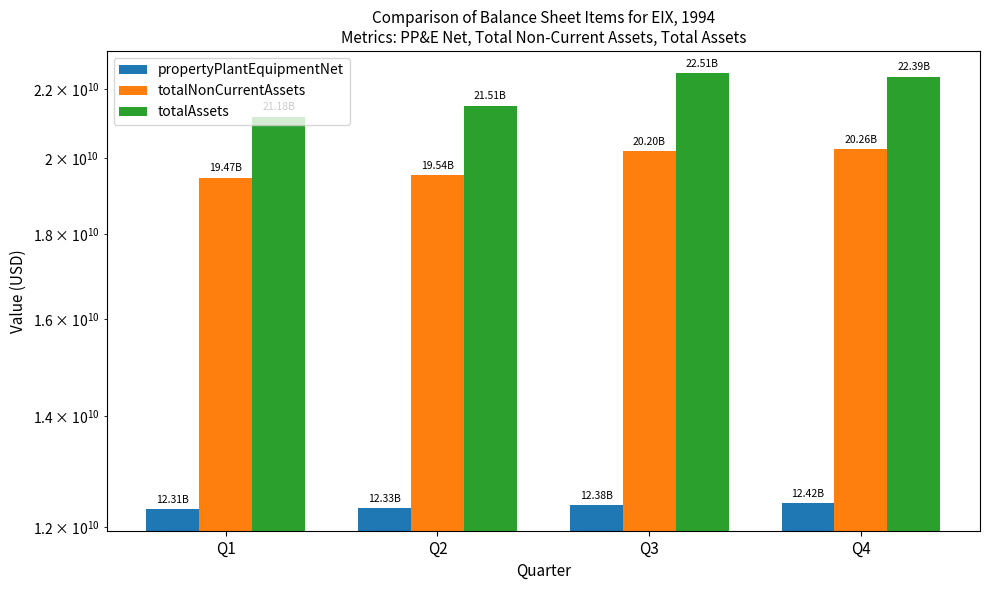

Reading left to right, what are all the values shown in this chart?

propertyPlantEquipmentNet: 12311700000	12332500000	12379700000	12417000000
totalNonCurrentAssets: 19468900000	19539700000	20200400000	20256000000
totalAssets: 21182300000	21509600000	22508200000	22390000000